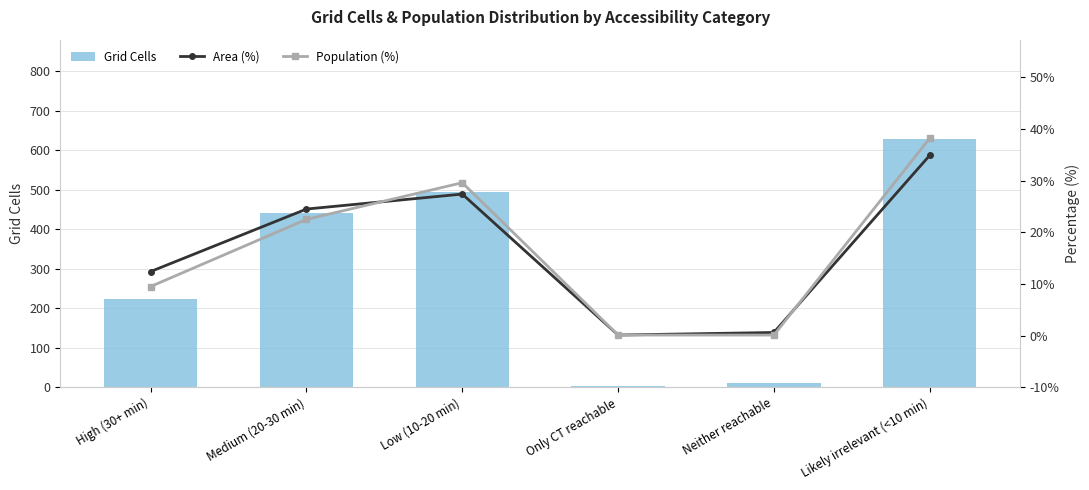

What is the smallest value displayed?

0.1